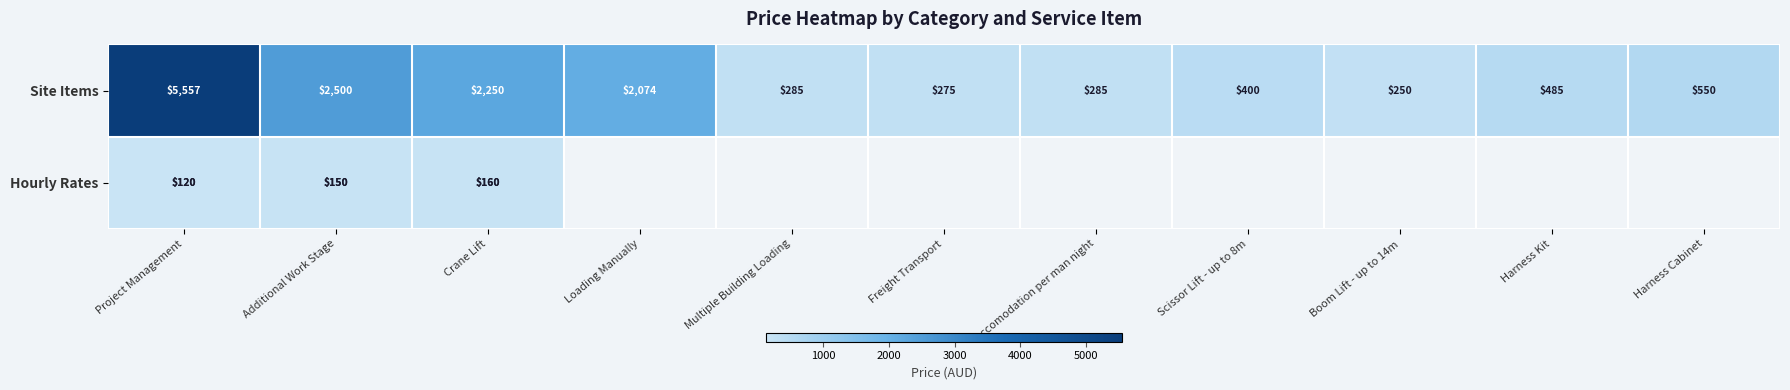

What is the minimum value for Site Items?

250